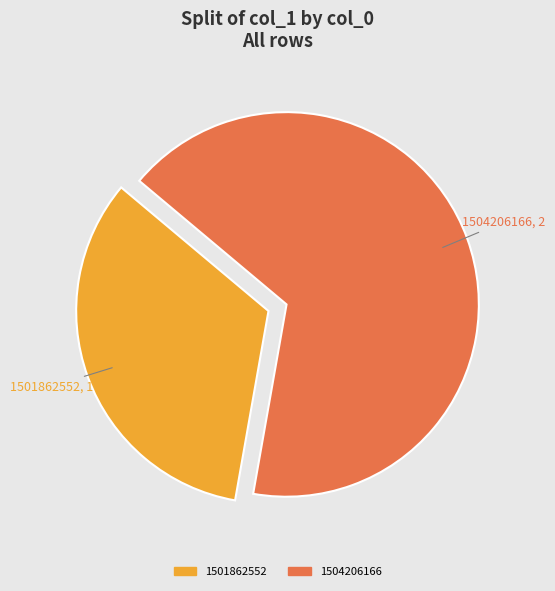

Is there any slice that represents more than half of the pie?

Yes